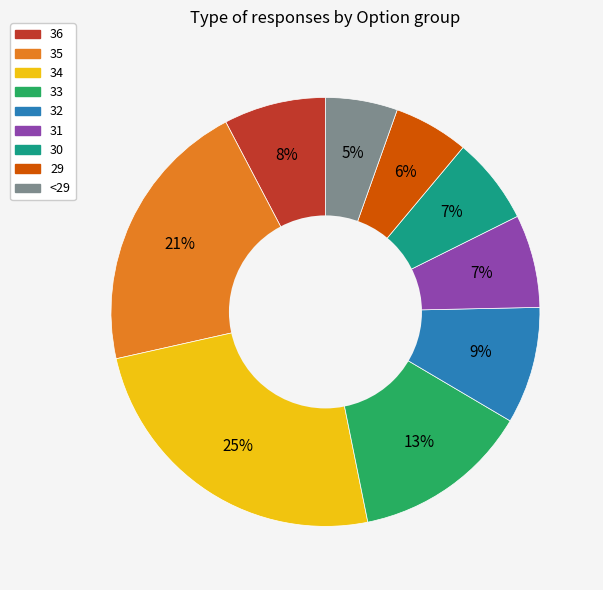

To the nearest percent, what portion does 36 represent?

8%